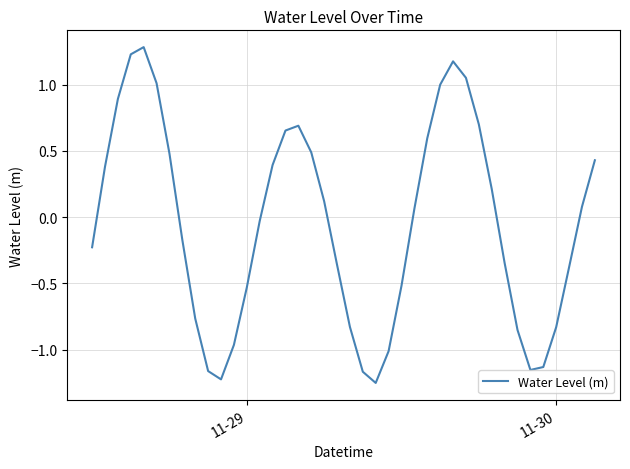

What is the difference between the maximum and minimum values?

2.5